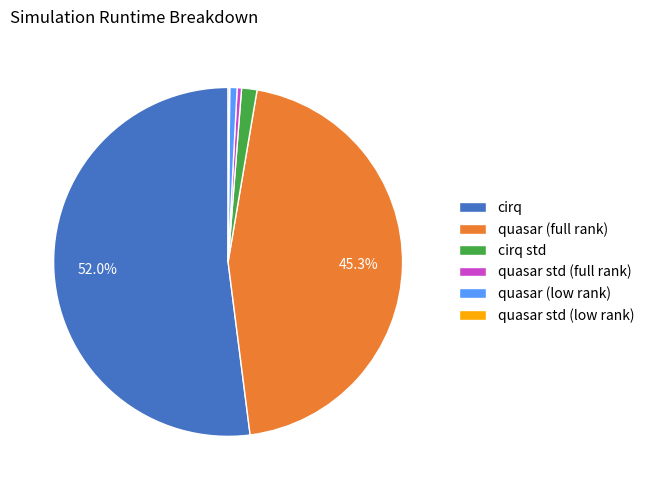

The quasar (low rank) slice represents 1% of the pie. True or false?

True